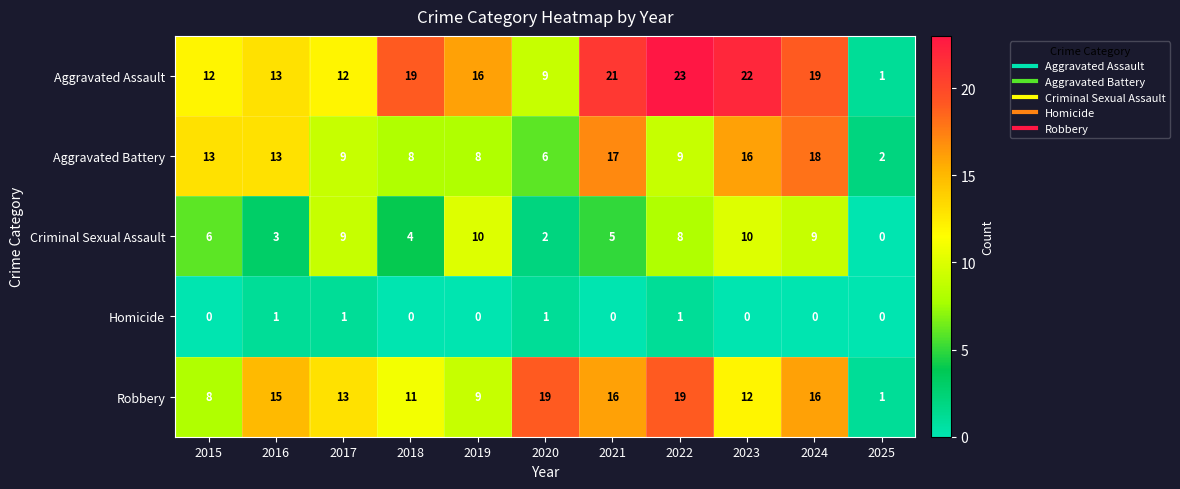

What is the sum of all Homicide values?

4